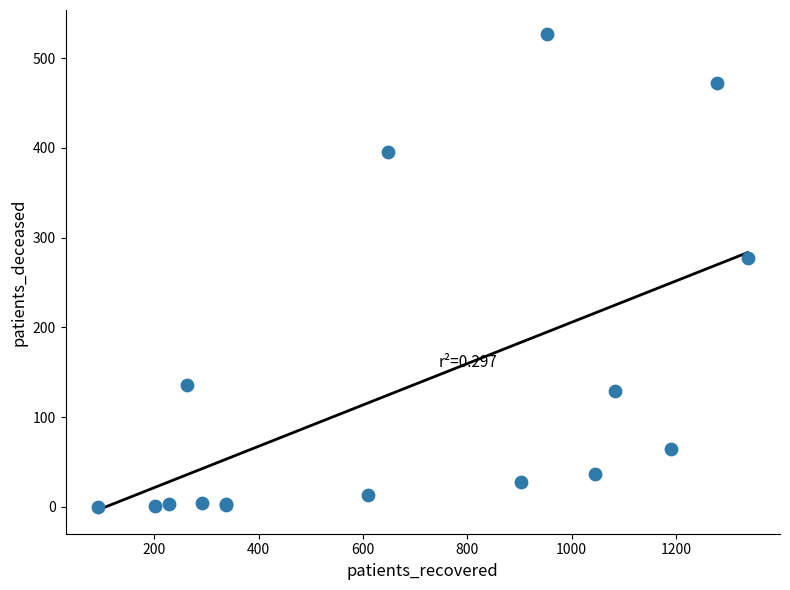

What Y value in the scatter plot is closest to 263?

277